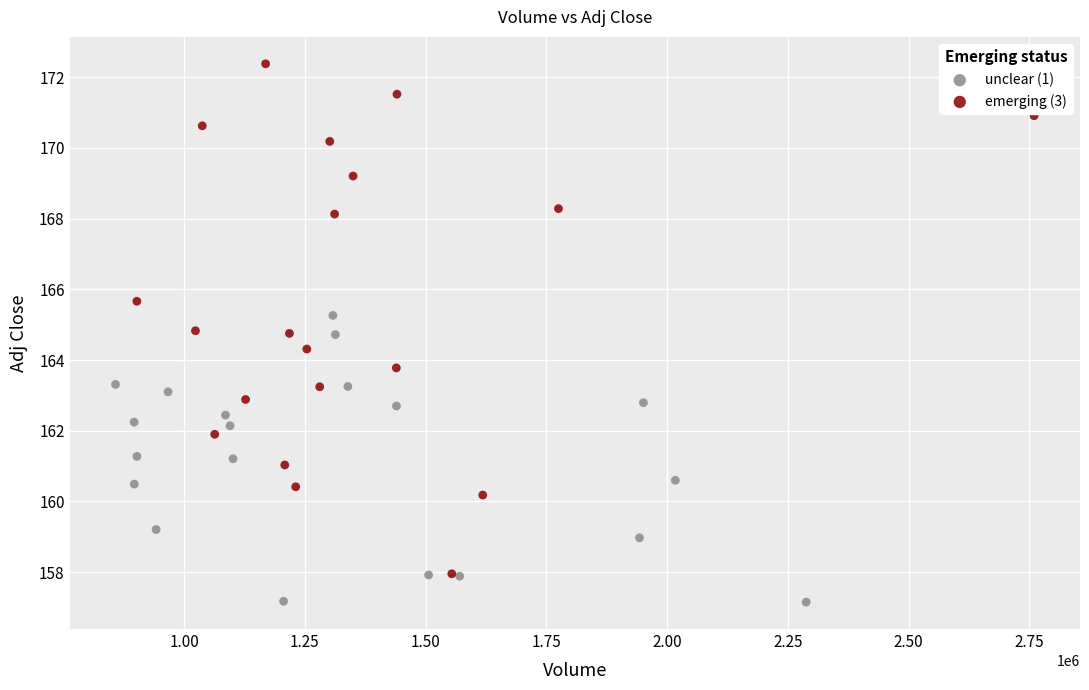

Which series has the largest Y range (max minus min)?

emerging (3)